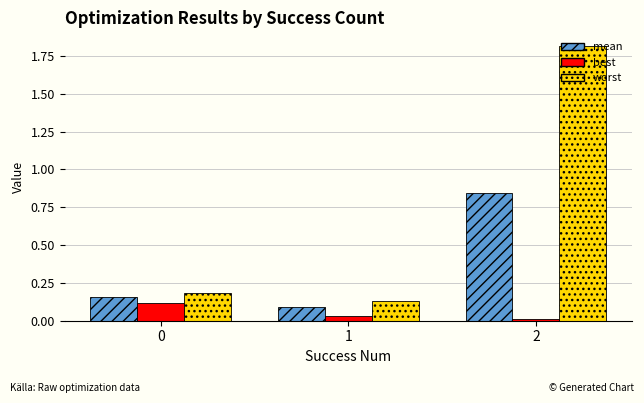

Are the bars grouped side by side (vs. stacked)?

Yes